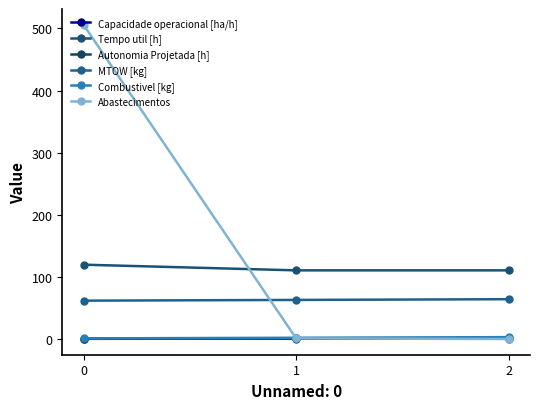

What is the spread (max minus min) of values at 0?

505.7